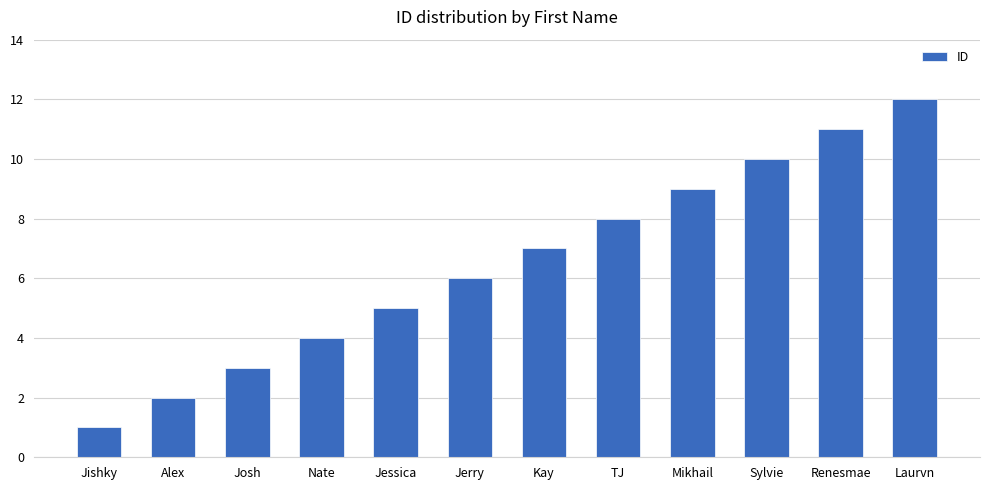

The value at Jessica is 5. True or false?

True